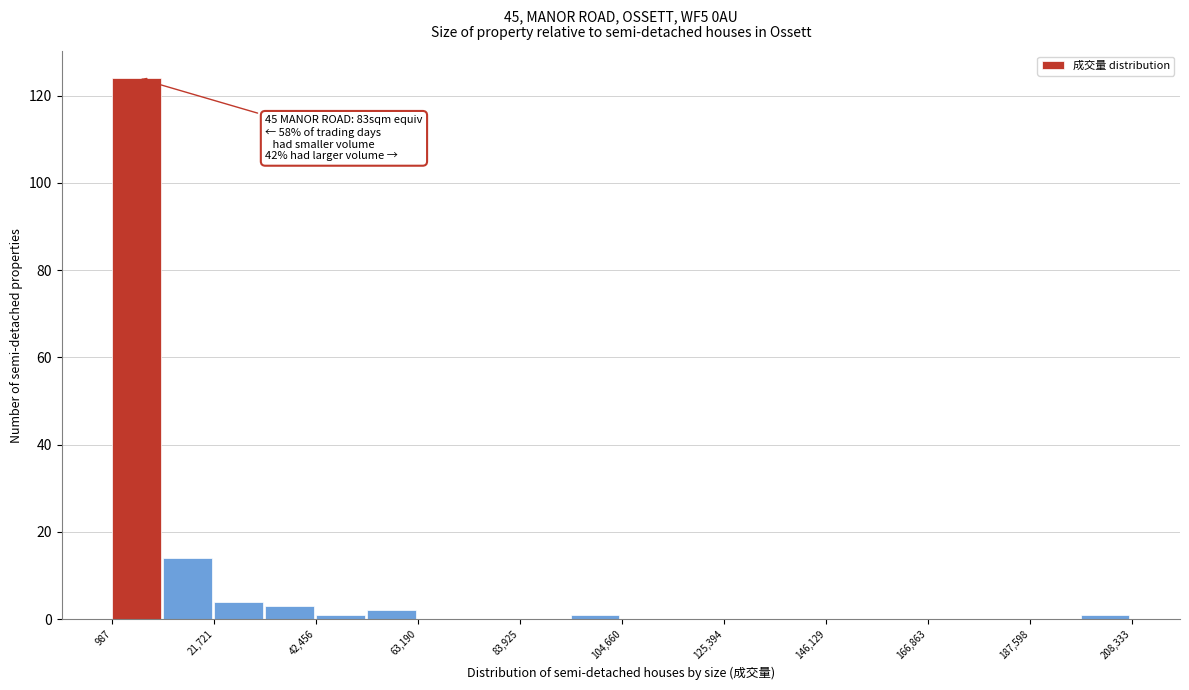

Read against the x-axis, roughly where is the centre of the tallest bar?

5000